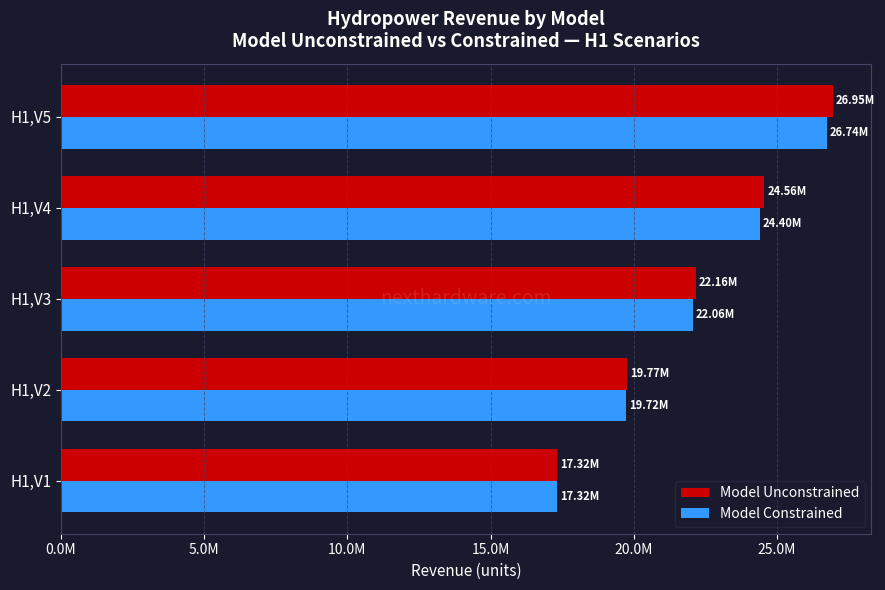

List the series in order of their peak value, lowest first.

Model Constrained, Model Unconstrained